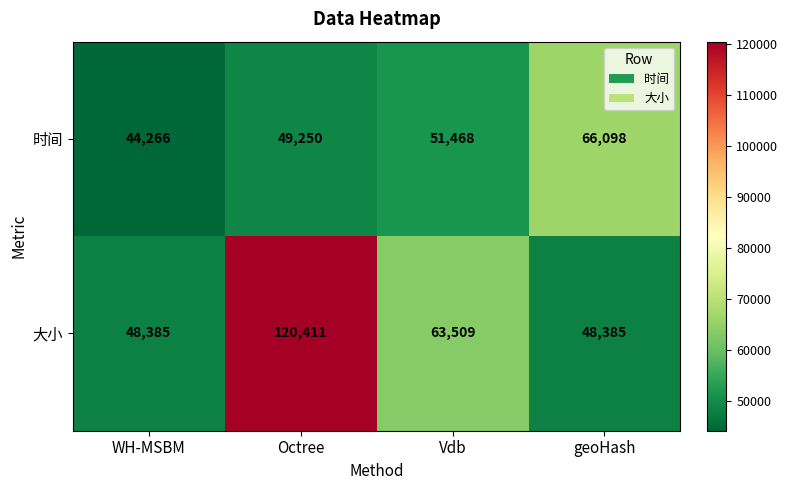

At which label does 大小 first exceed 63509?

Octree